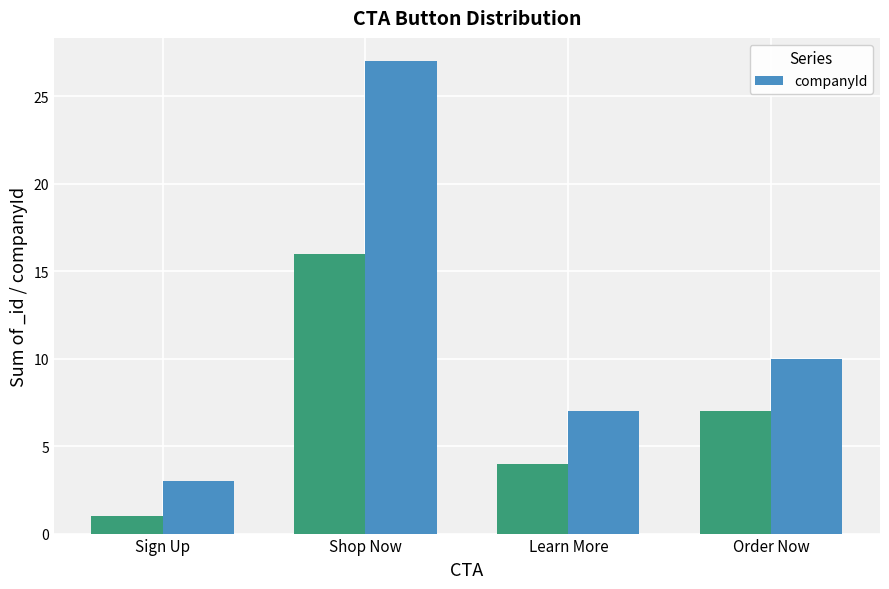

Are the bars horizontal?

No